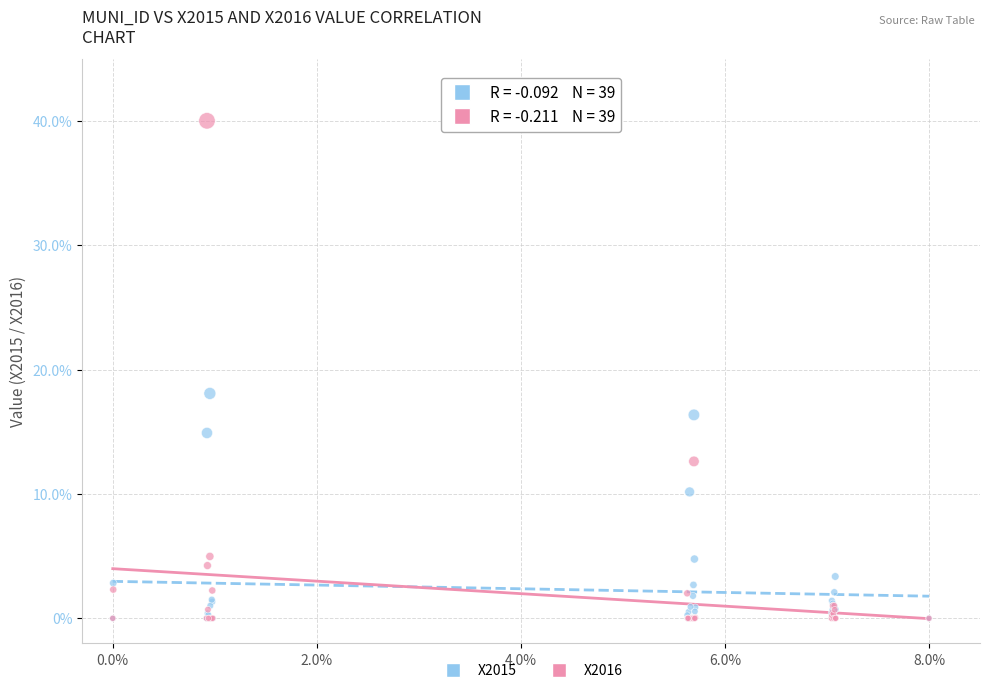

What are all the series names shown in the legend?

X2015, X2016